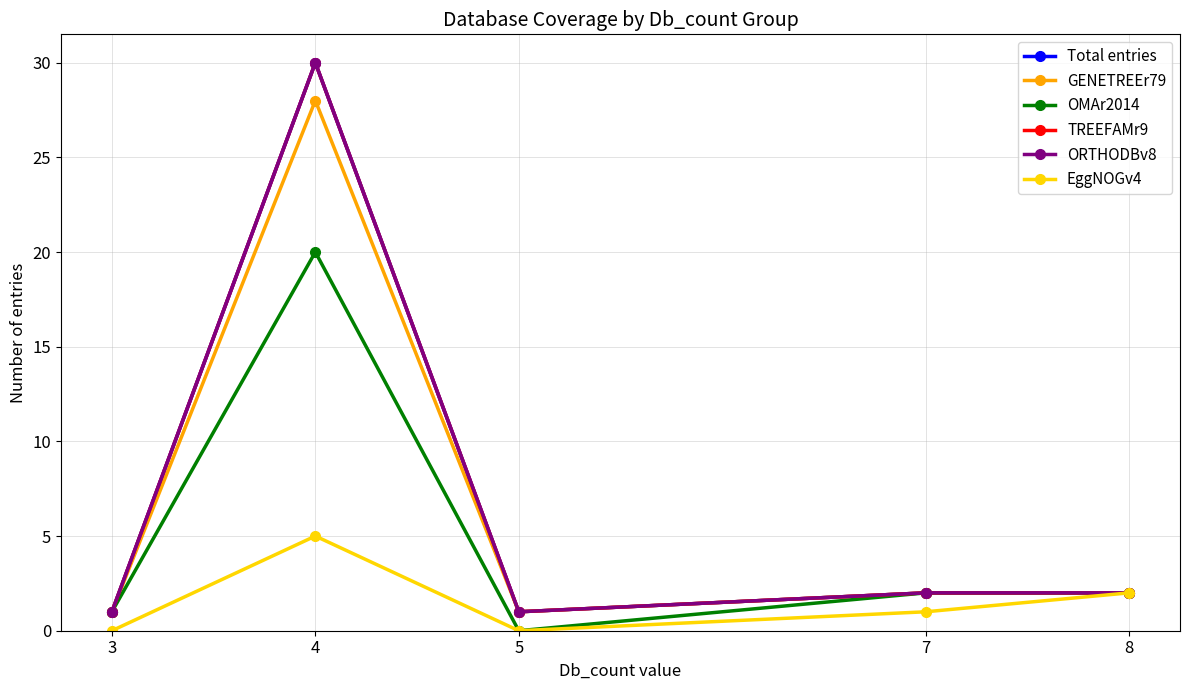

Reading right to left, transcribe all the data shown in this chart.

Total entries: 3=1	4=30	5=1	7=2	8=2
GENETREEr79: 3=1	4=28	5=1	7=2	8=2
OMAr2014: 3=1	4=20	5=0	7=2	8=2
TREEFAMr9: 3=1	4=30	5=1	7=2	8=2
ORTHODBv8: 3=1	4=30	5=1	7=2	8=2
EggNOGv4: 3=0	4=5	5=0	7=1	8=2